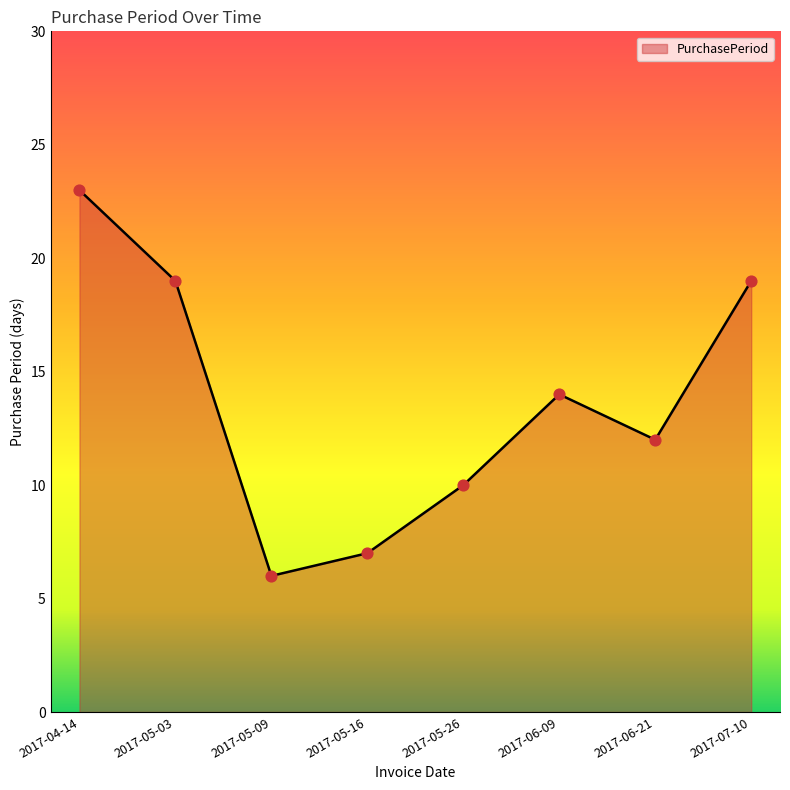

Approximately how many times larger is the value at 2017-05-26 compared to 2017-06-21?

0.8